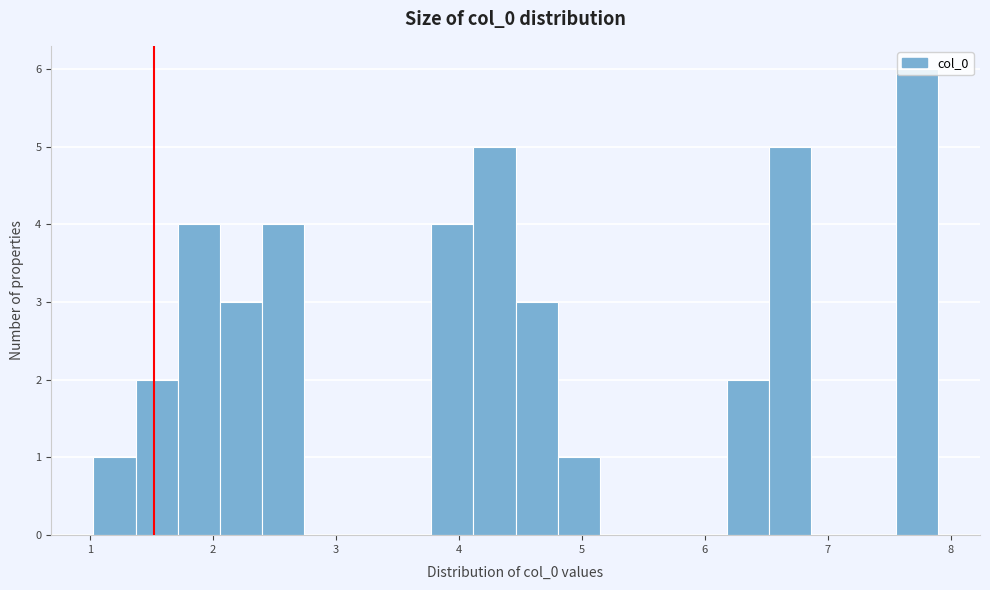

Read against the x-axis, roughly where is the centre of the tallest bar?

7.7